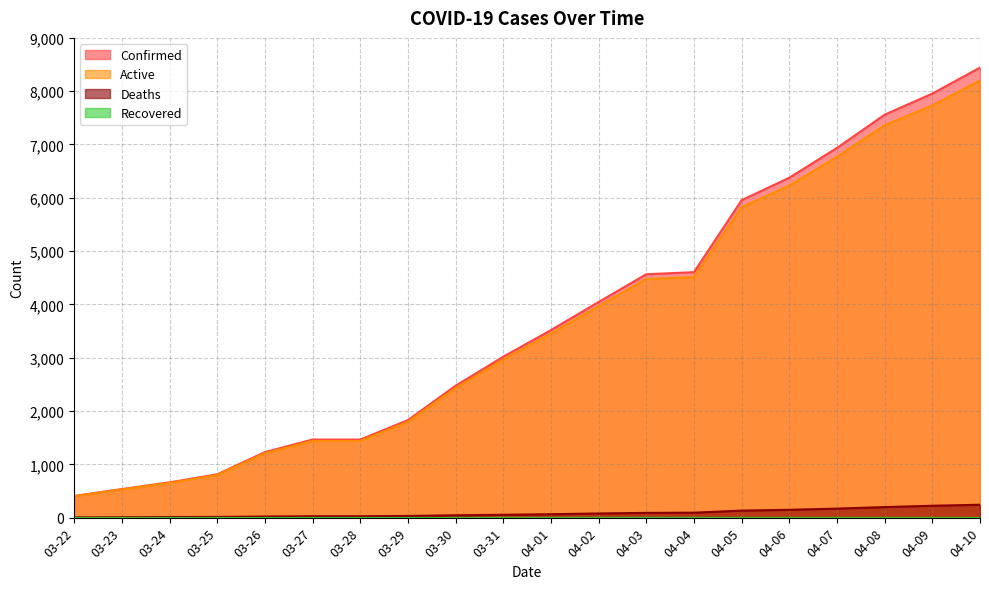

True or false: Confirmed and Deaths cross at least once.

False